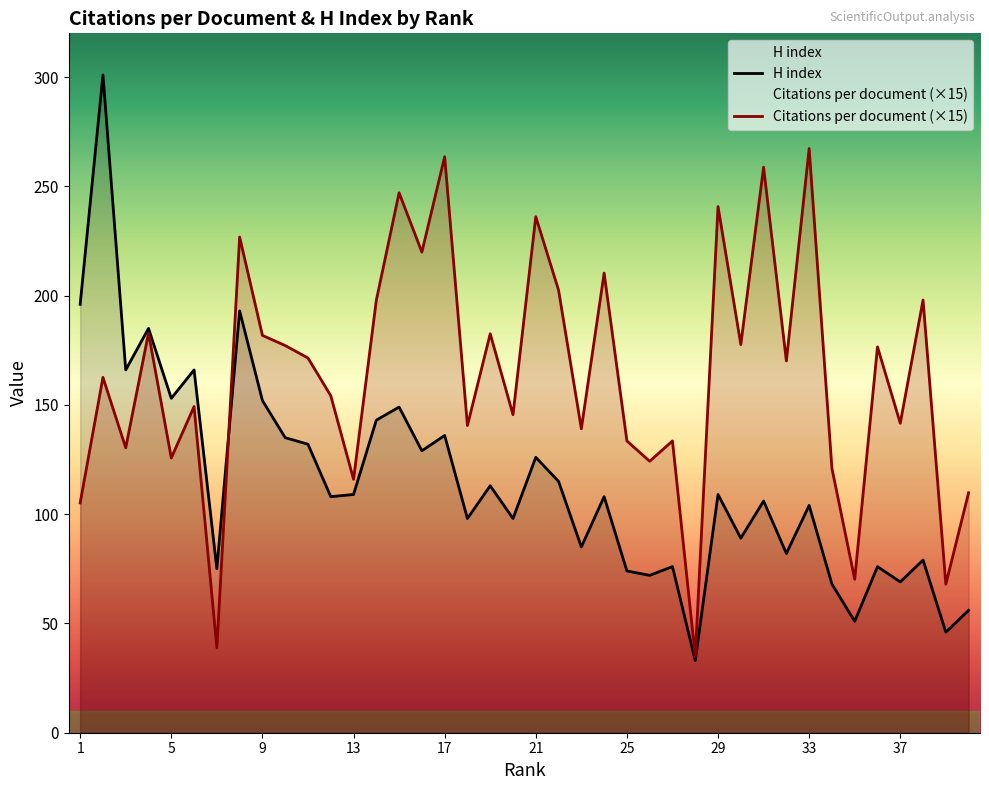

Rank the series at 39 from lowest to highest value.

H index, Citations per document